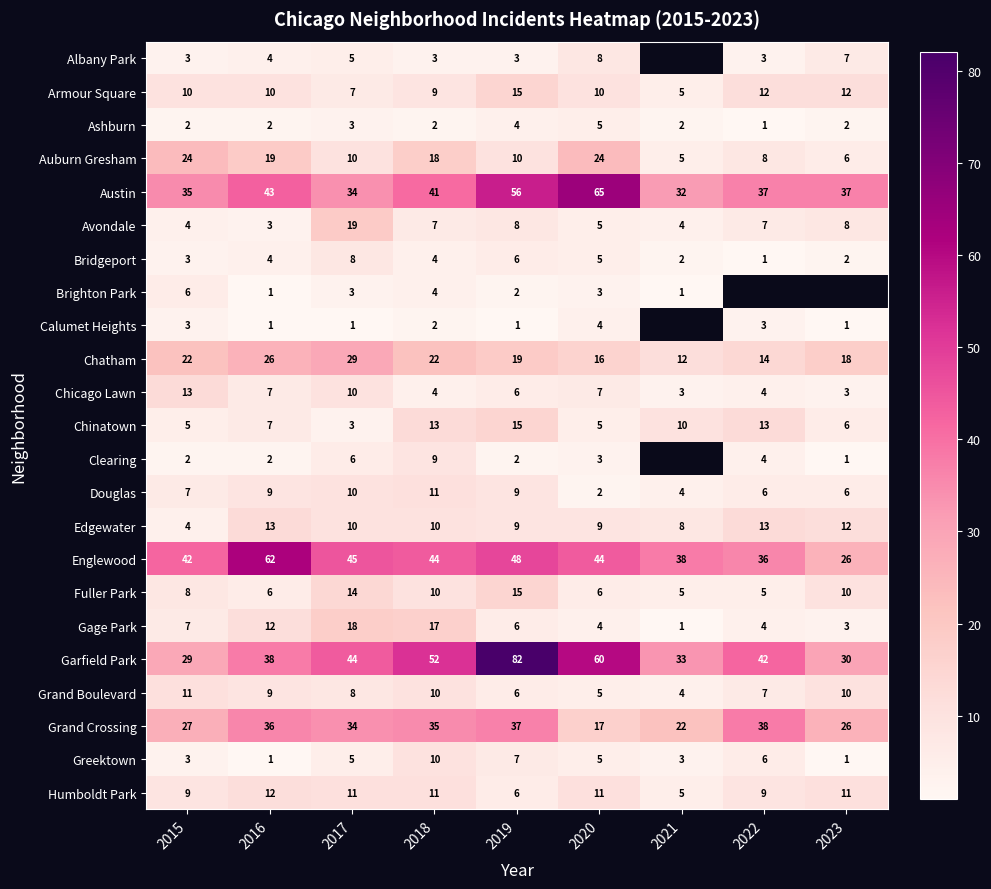

Where is Chatham nearest to the value 20?

2019